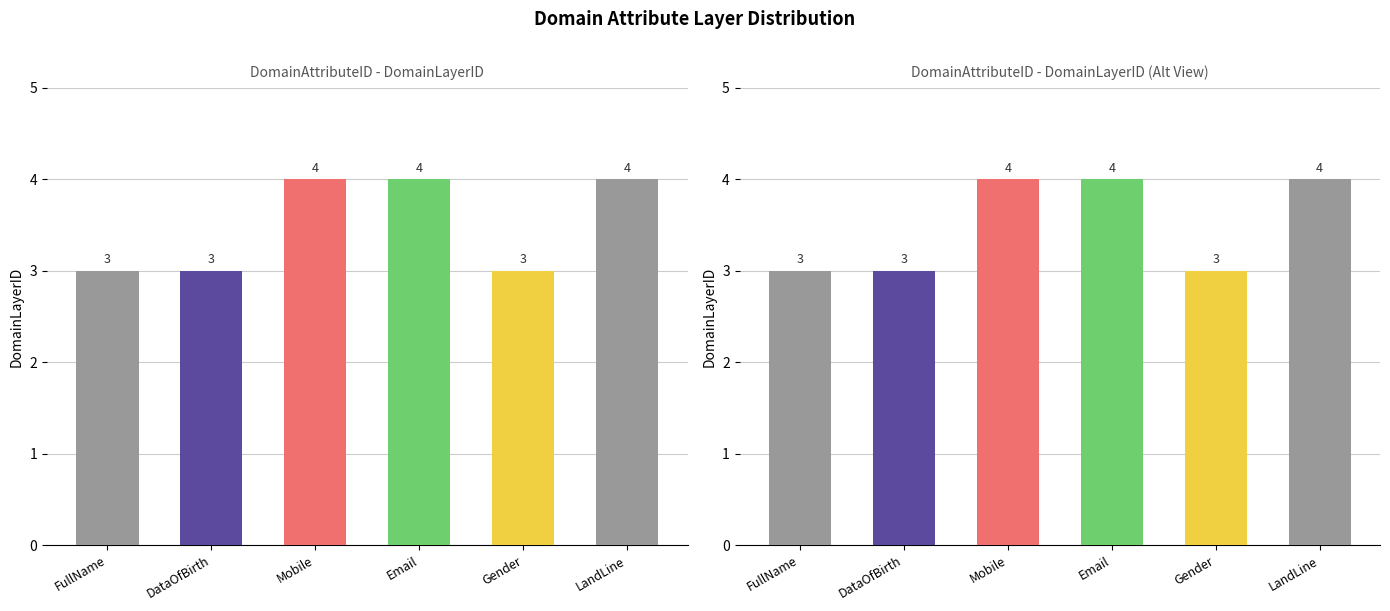

List the labels in order of value, smallest first.

FullName, DataOfBirth, Gender, Mobile, Email, LandLine